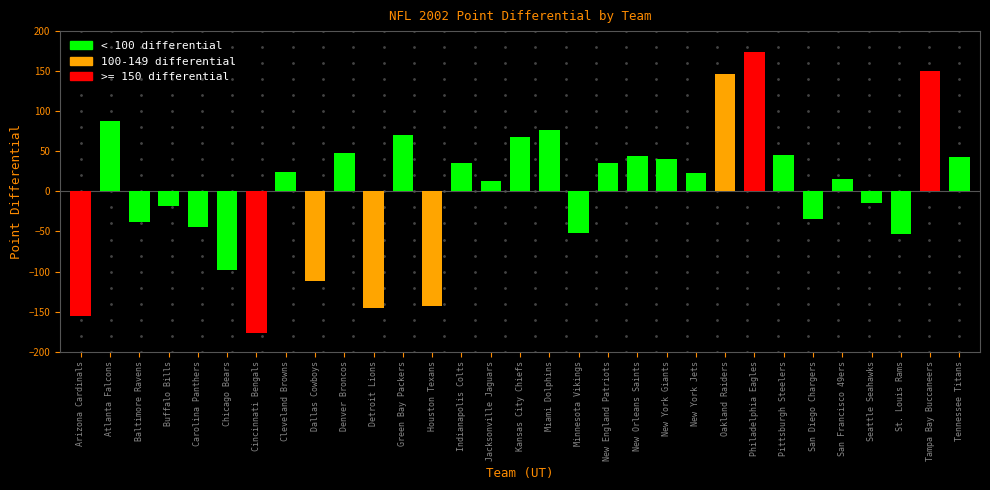

At which category does the chart reach its minimum across all series?

Cincinnati Bengals